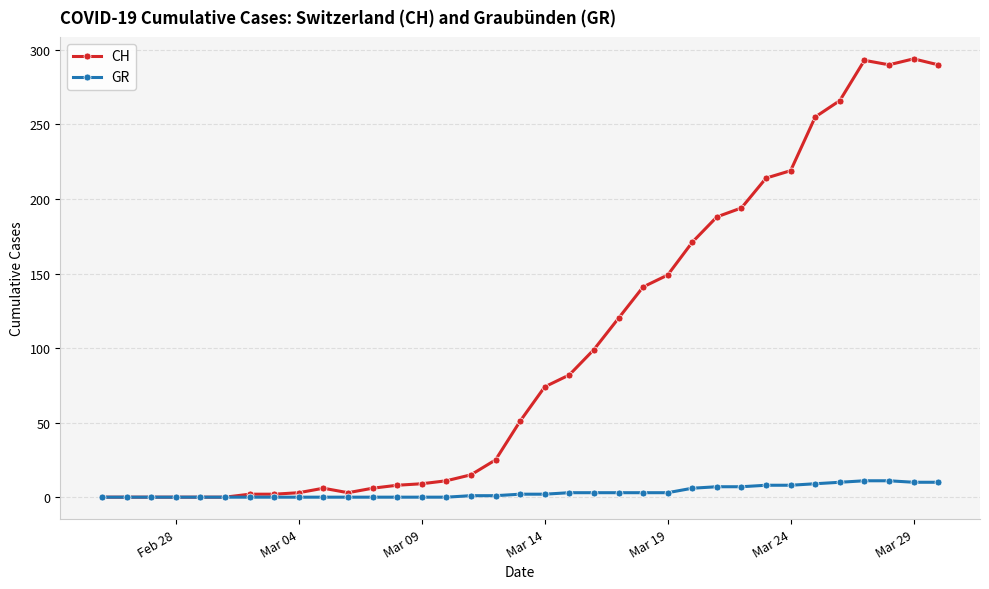

Which series has the widest spread of values?

CH